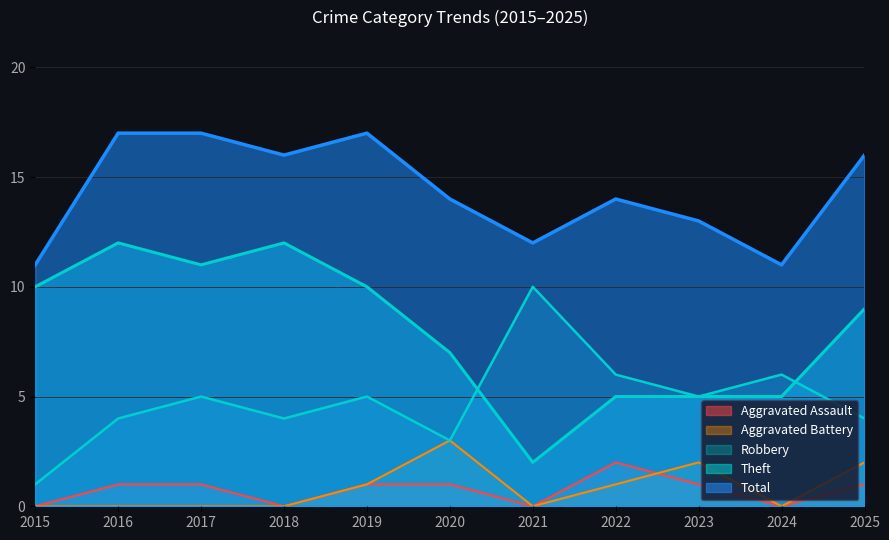

How many interior local valleys does the Theft series have?

2